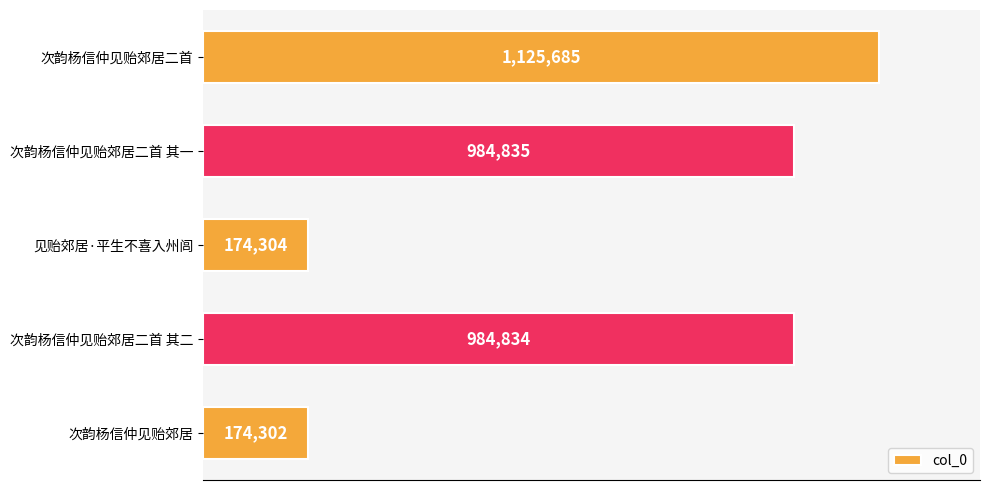

Are the bars horizontal?

Yes